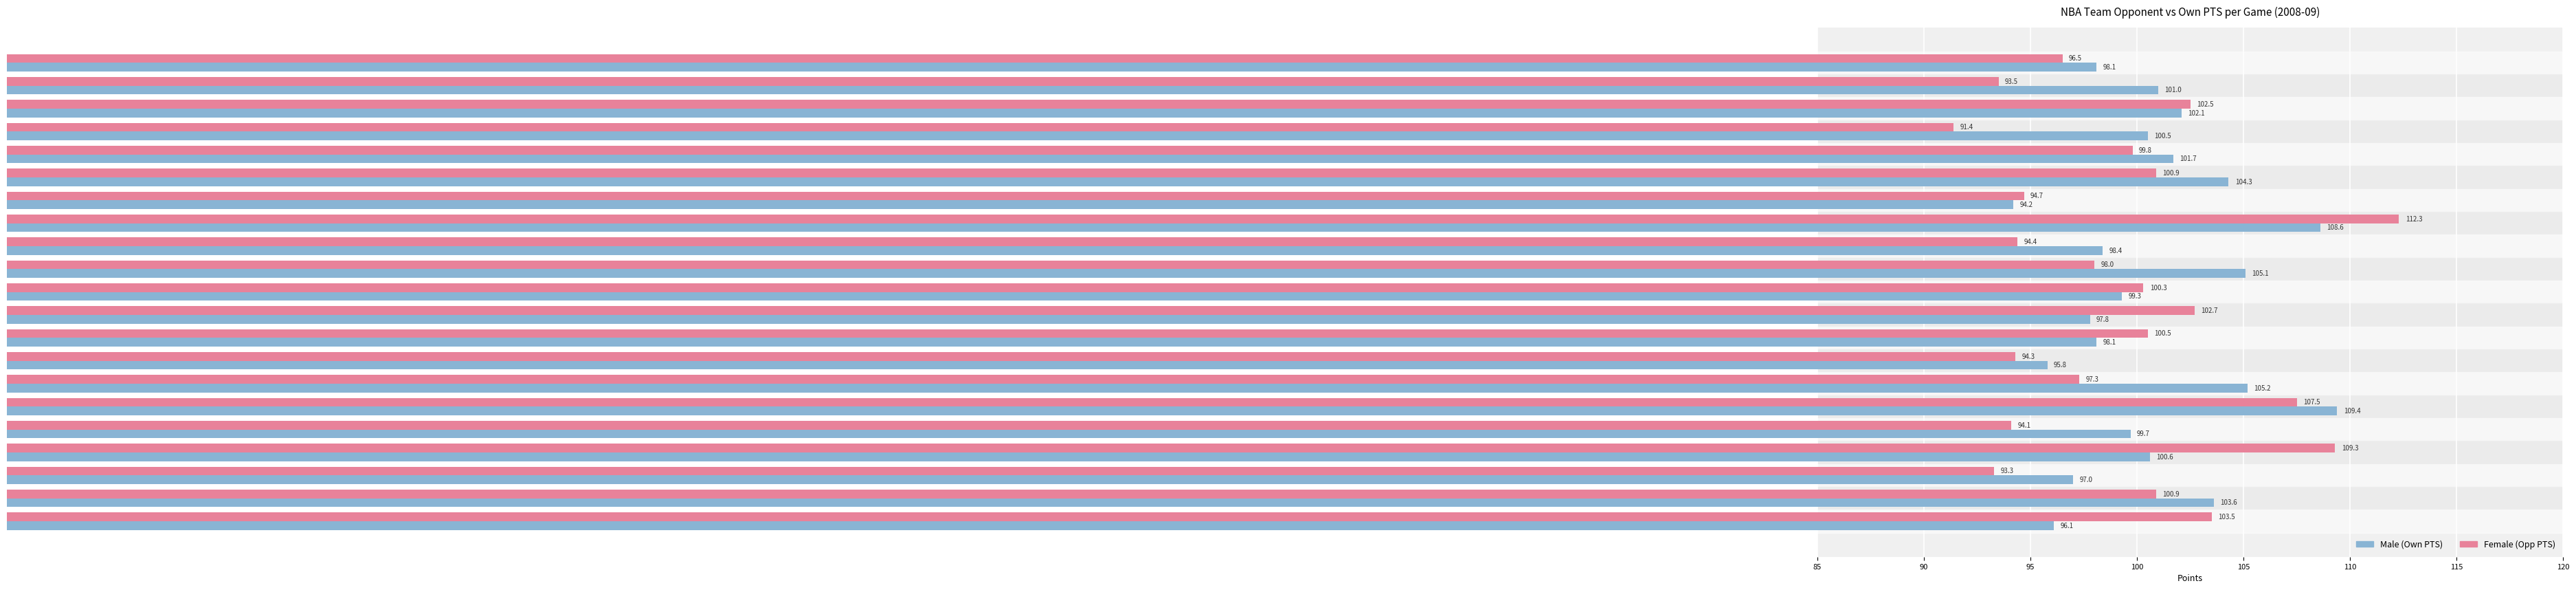

What is the difference between the highest and lowest values at New Jersey Nets?

2.4